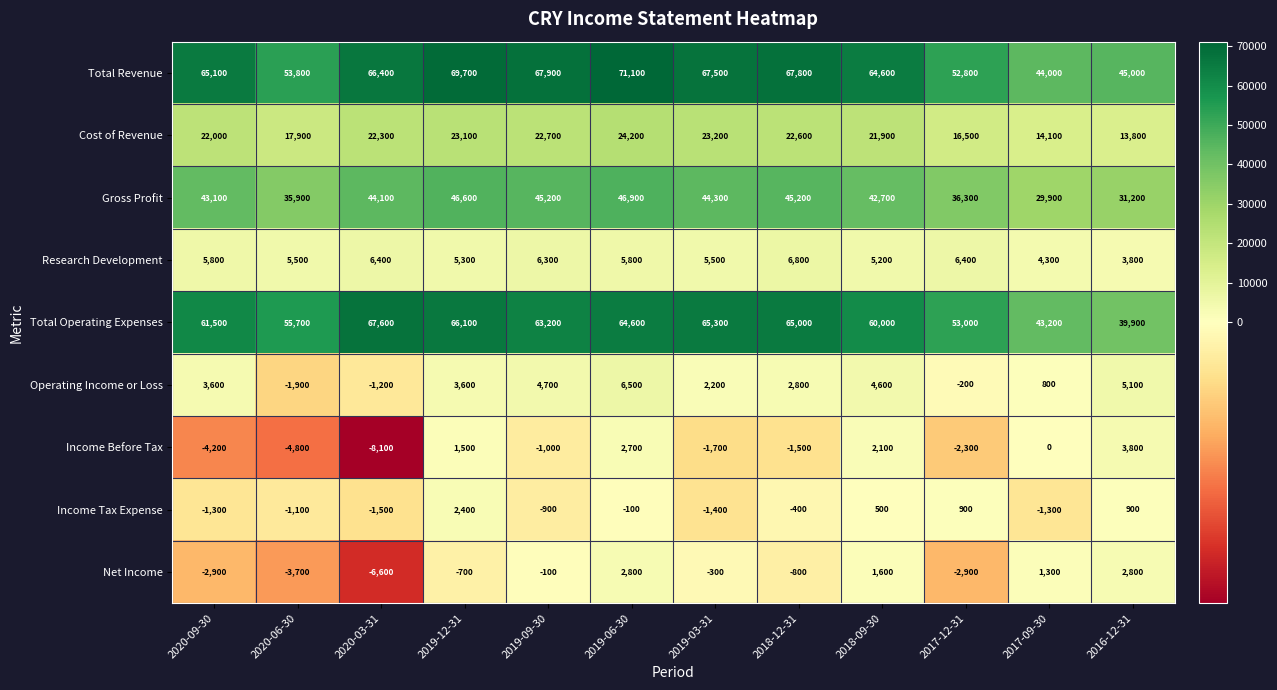

What is the difference between the highest and lowest values at 2019-03-31?

69200